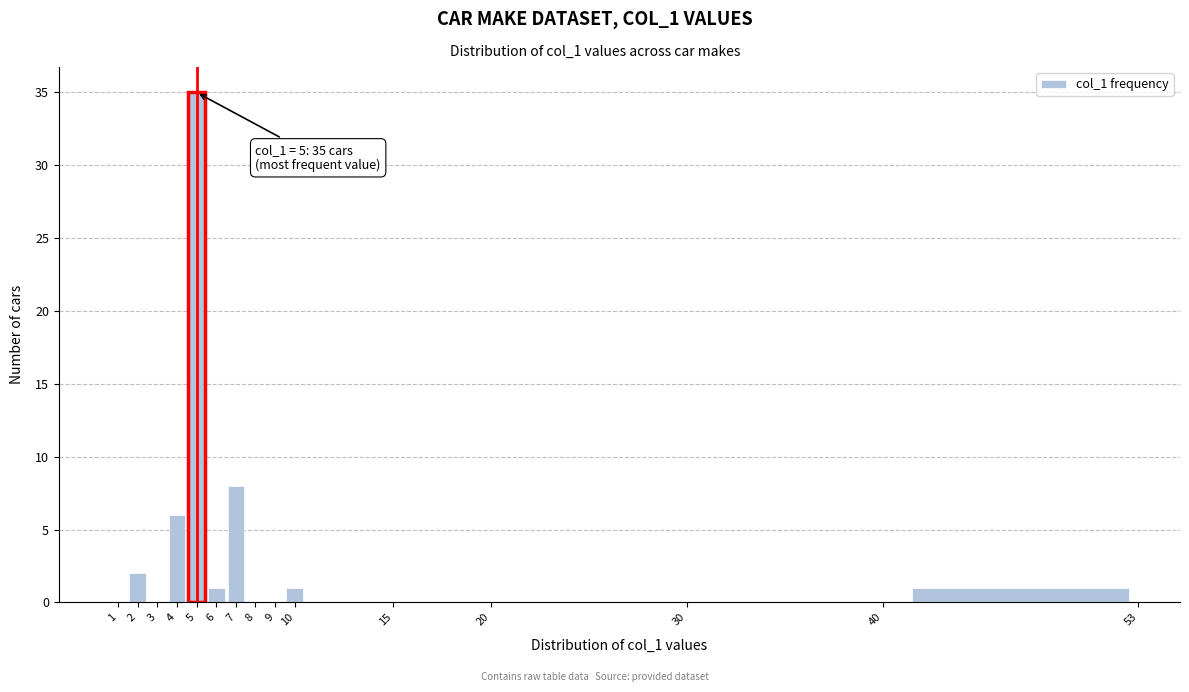

Over which range of the x-axis is the bar tallest?

4.5 to 5.5